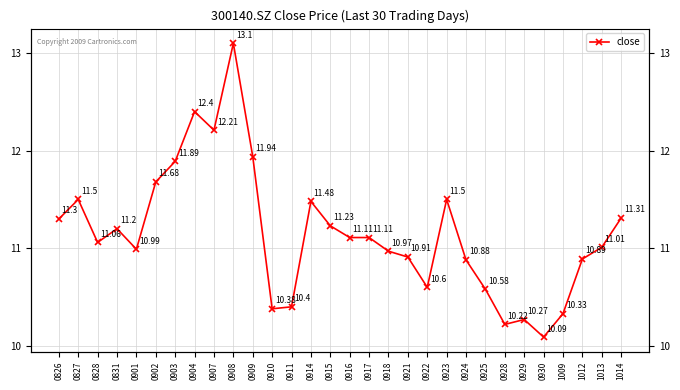

What is the minimum value shown in the chart?

10.1